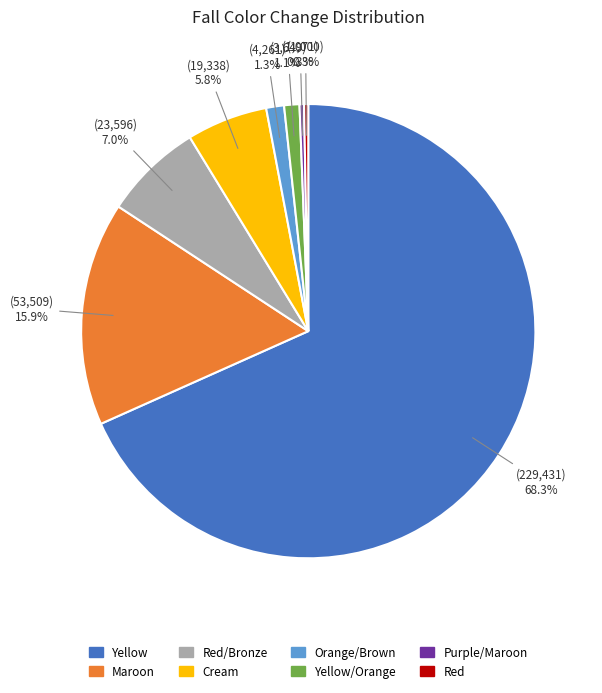

Which slice is the largest?

Yellow